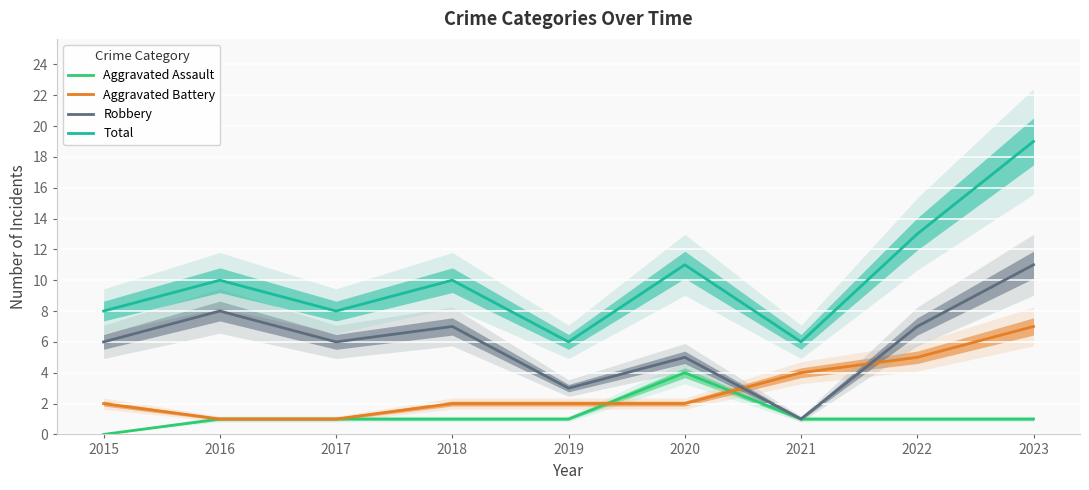

How many categories are shown in the chart?

9